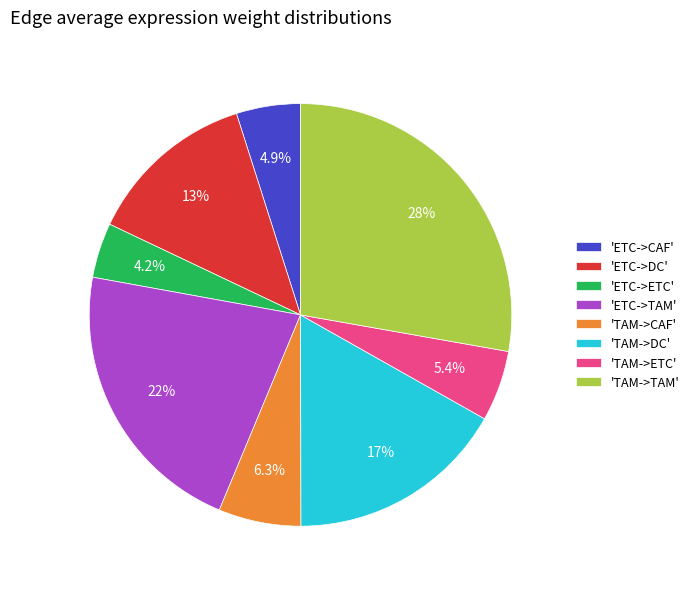

What percentage do 'TAM->TAM' and 'TAM->DC' together represent?

44.6%